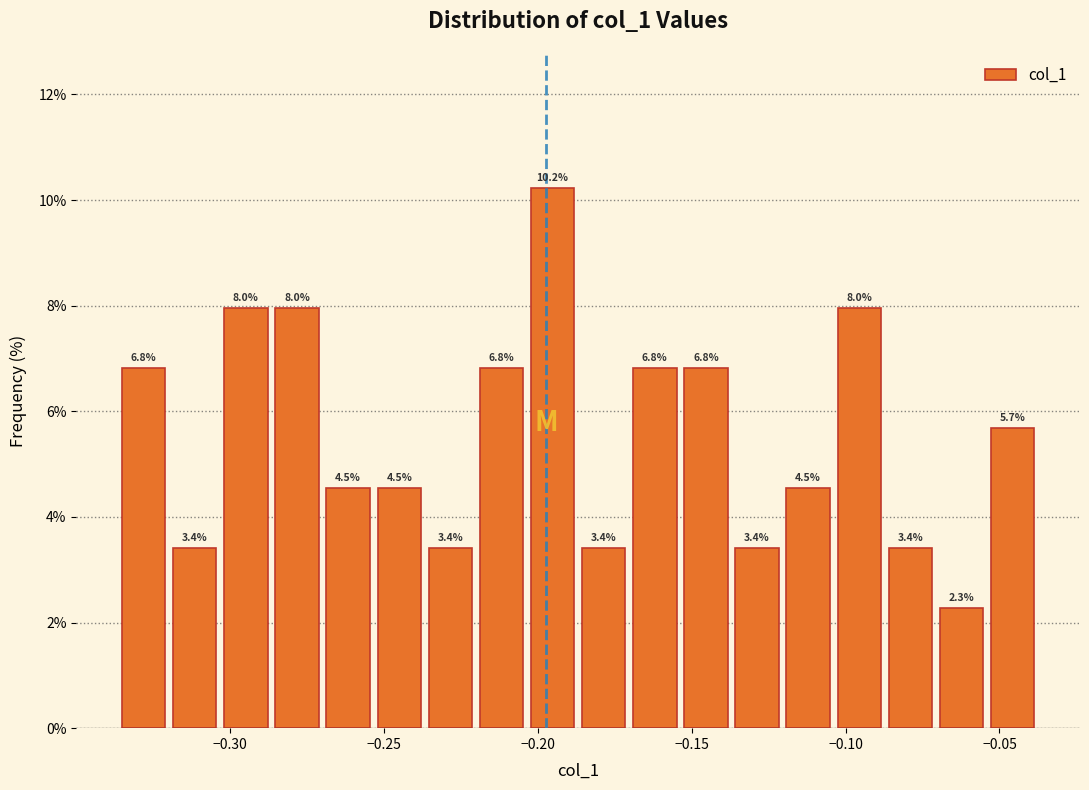

Around what value on the x-axis is the tallest bar? Give the approximate position of its centre, as read against the axis.

-0.195